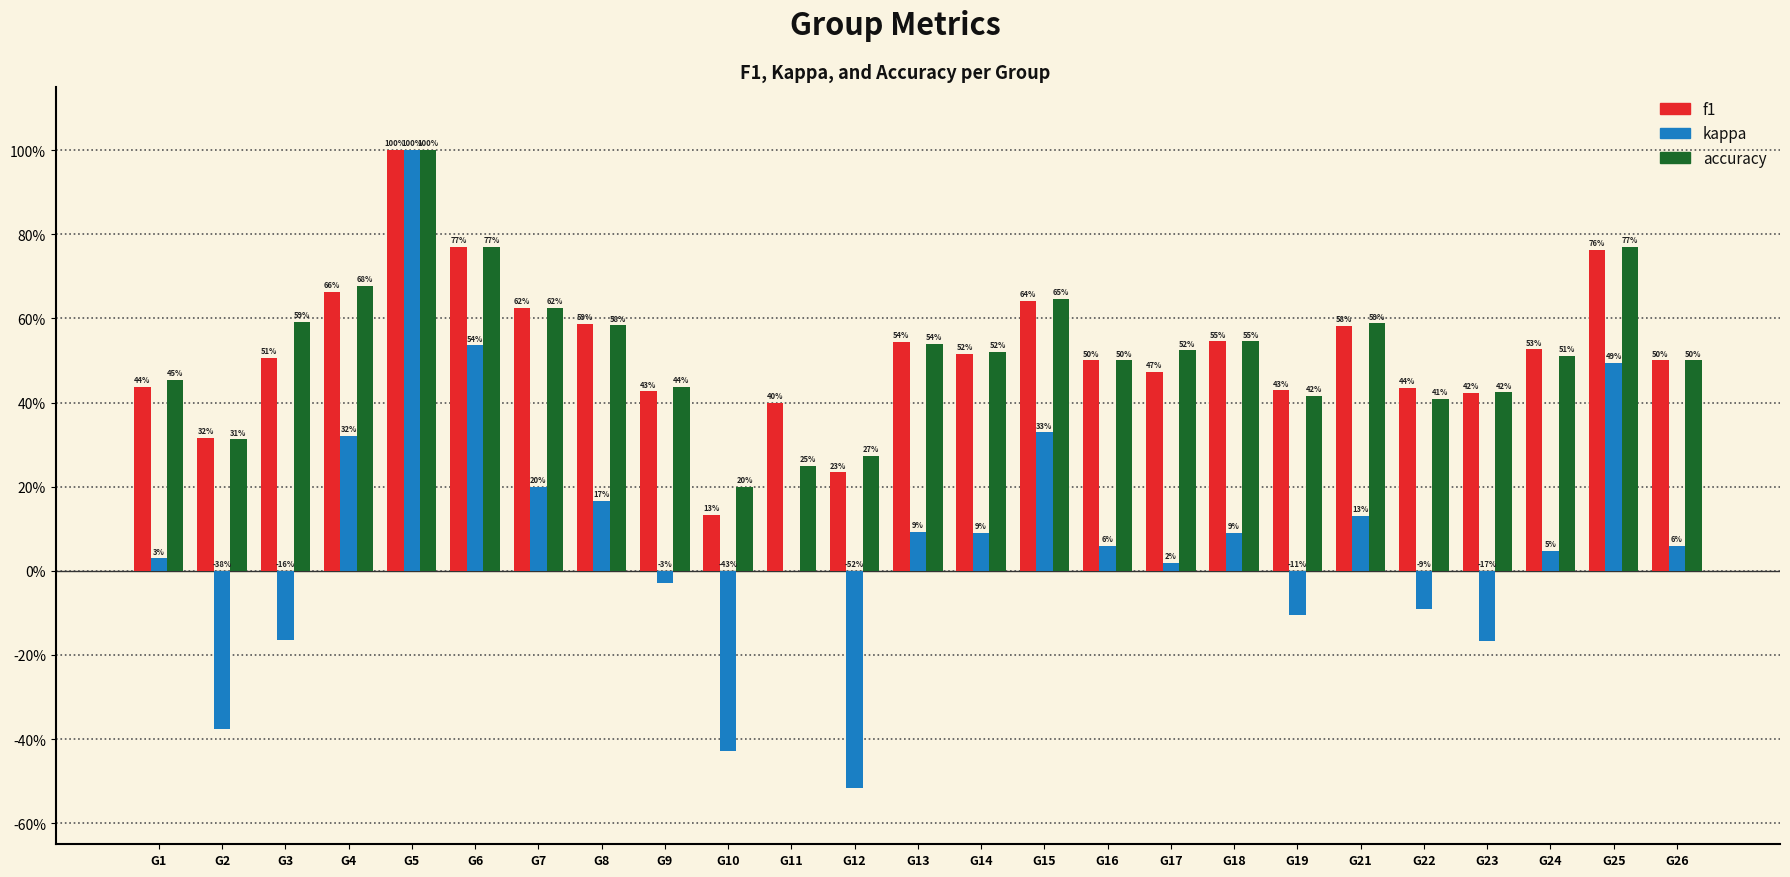

Are the bars horizontal?

No